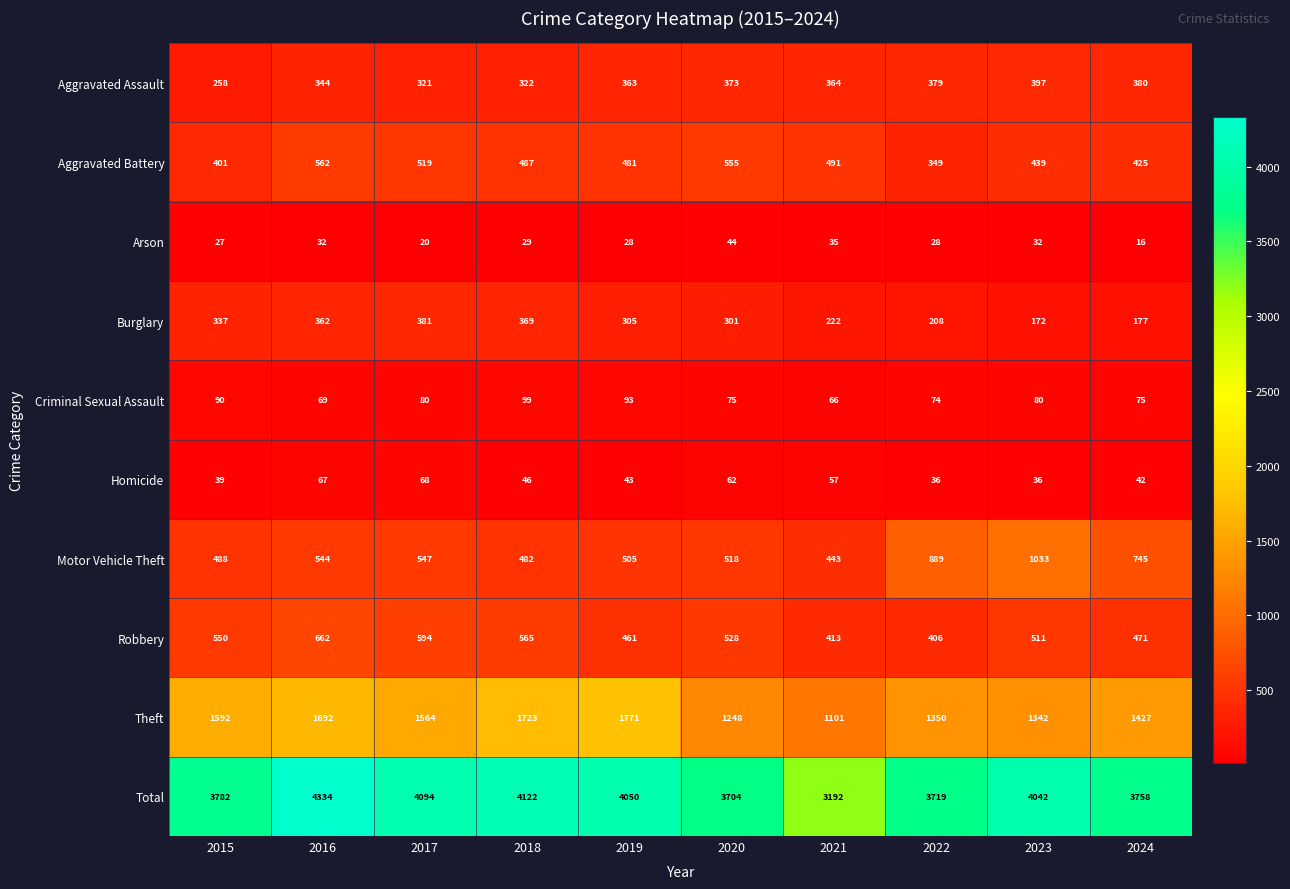

What is the average value of the Total series?

3880